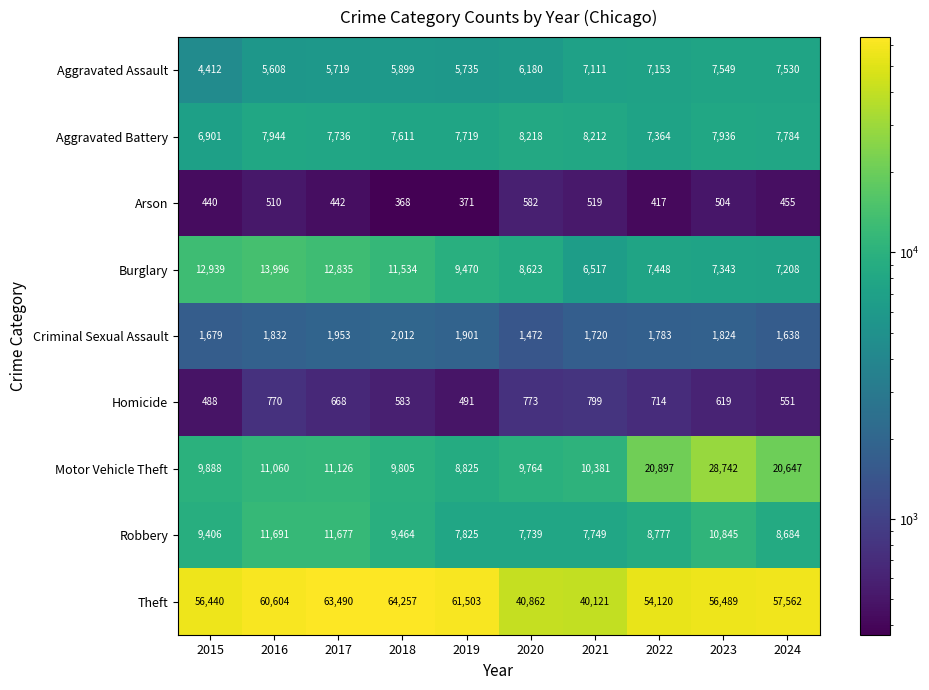

Count the number of data series in this chart.

9